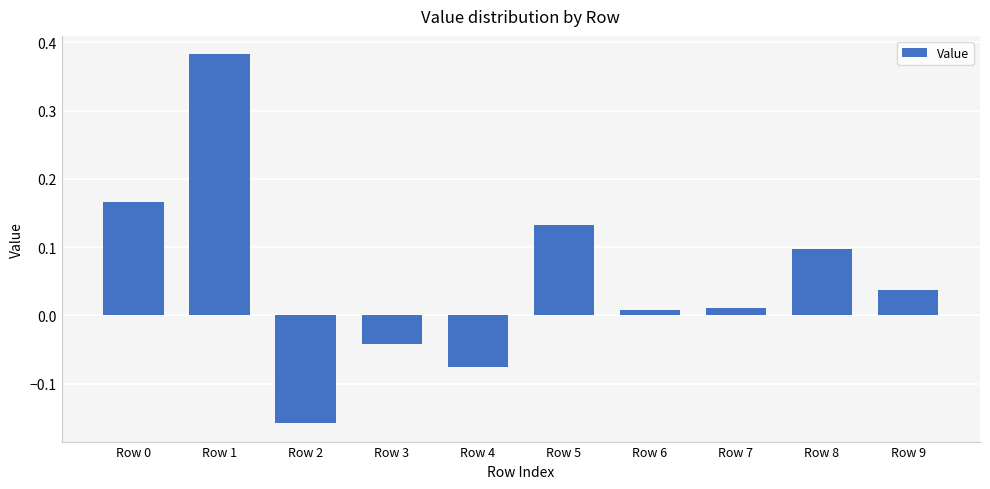

The chart shows a value of 0.2 at Row 5. True or false?

False